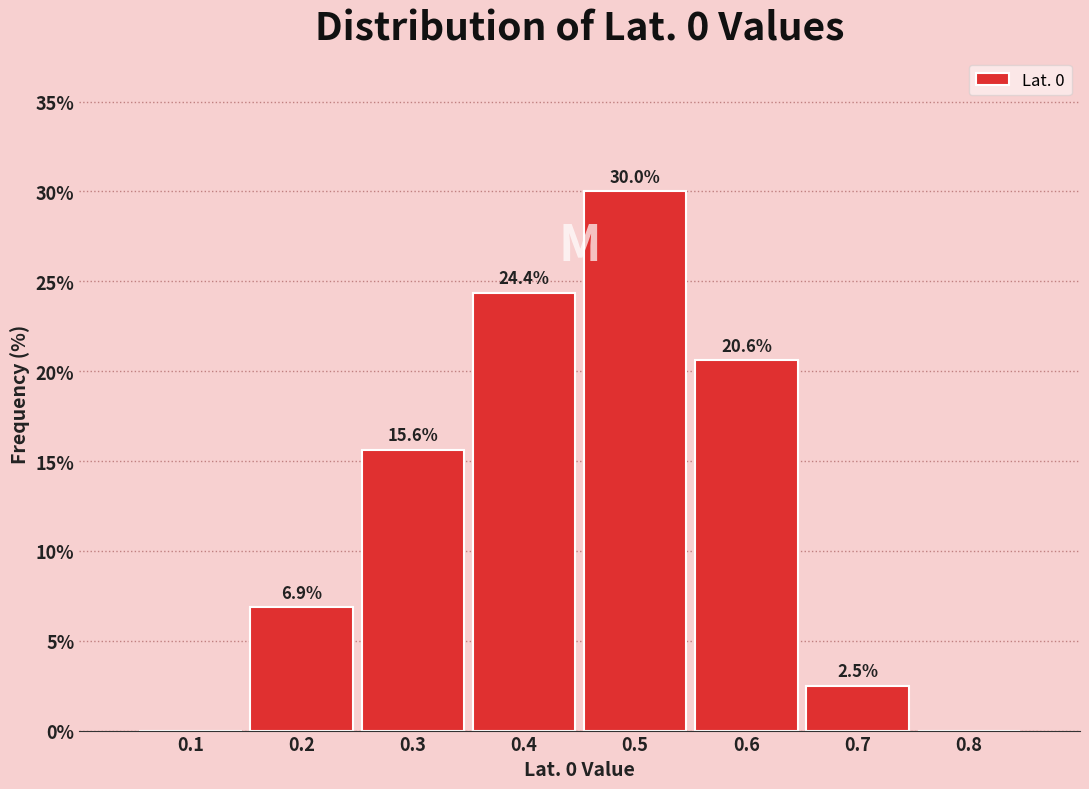

Reading right to left, extract all data points from this chart.

0.8=0.0	0.7=2.5	0.6=20.6	0.5=30.0	0.4=24.4	0.3=15.6	0.2=6.9	0.1=0.0